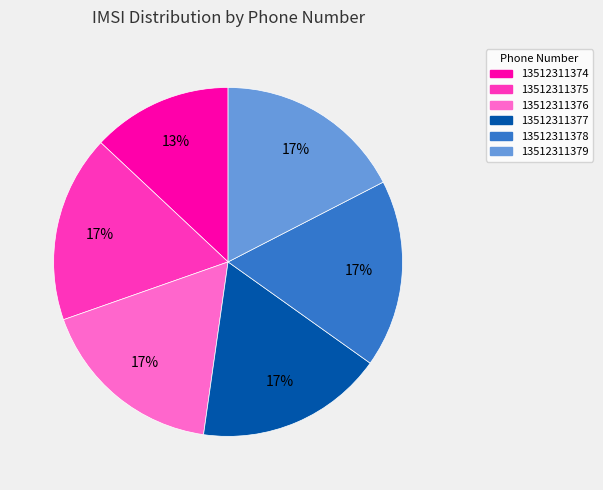

Does any single category account for the majority?

No